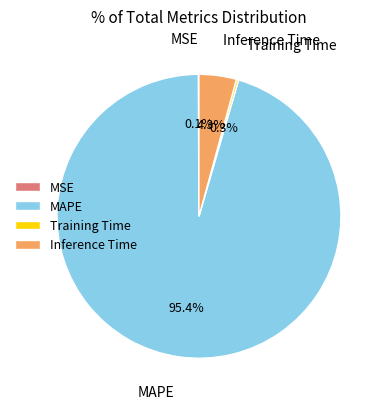

Is it true that Inference Time is 15% of the pie?

False